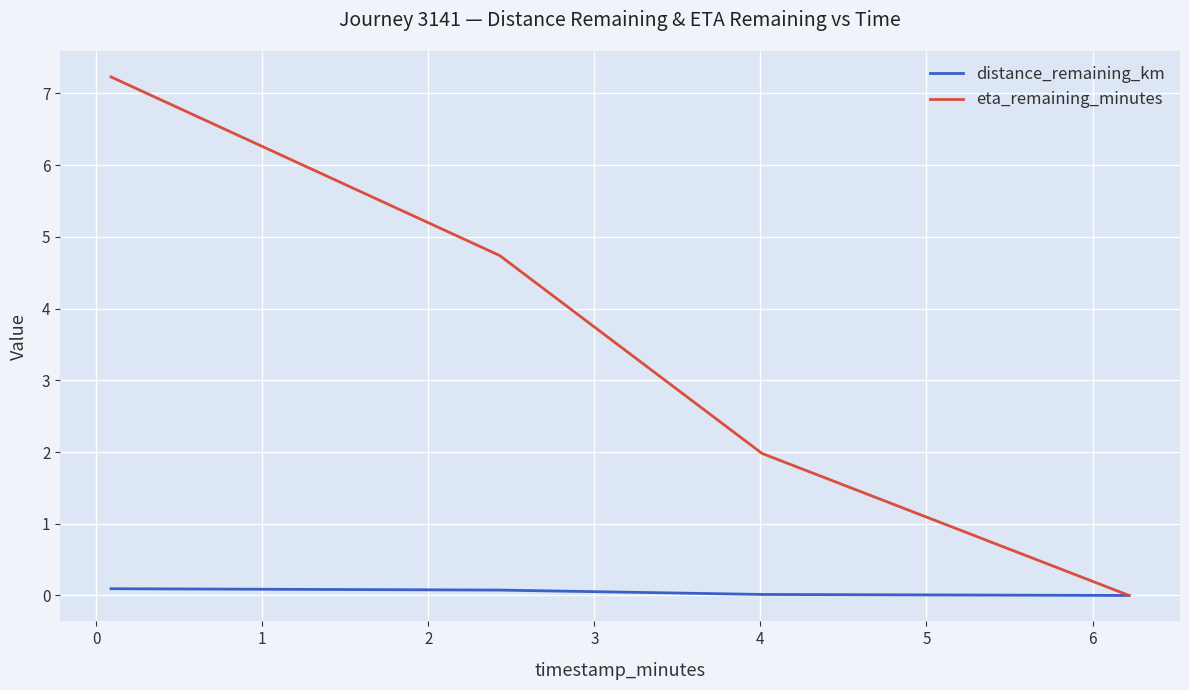

What is the highest value of the eta_remaining_minutes series?

7.2